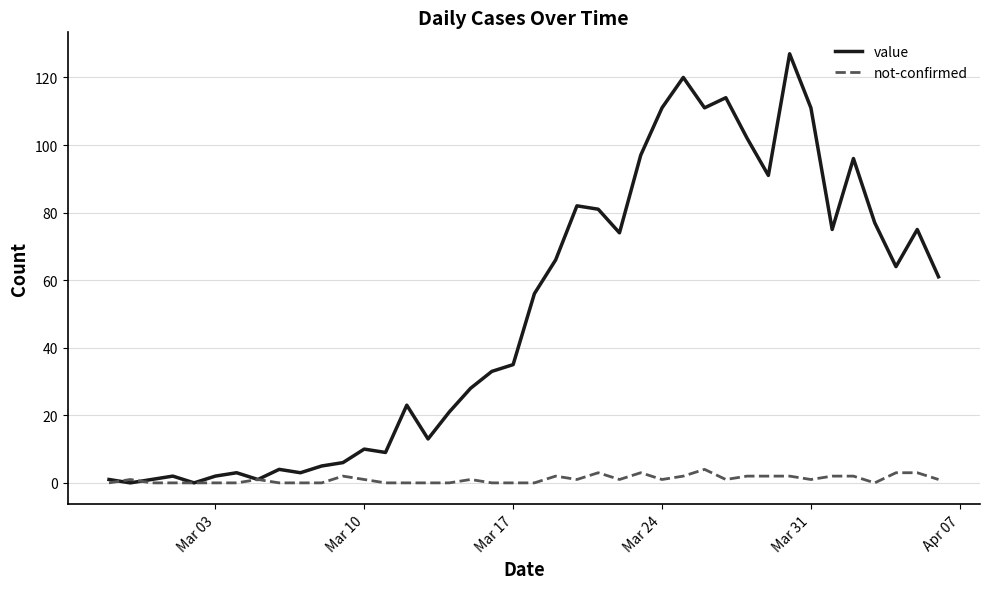

Which series has the largest range (max minus min)?

value